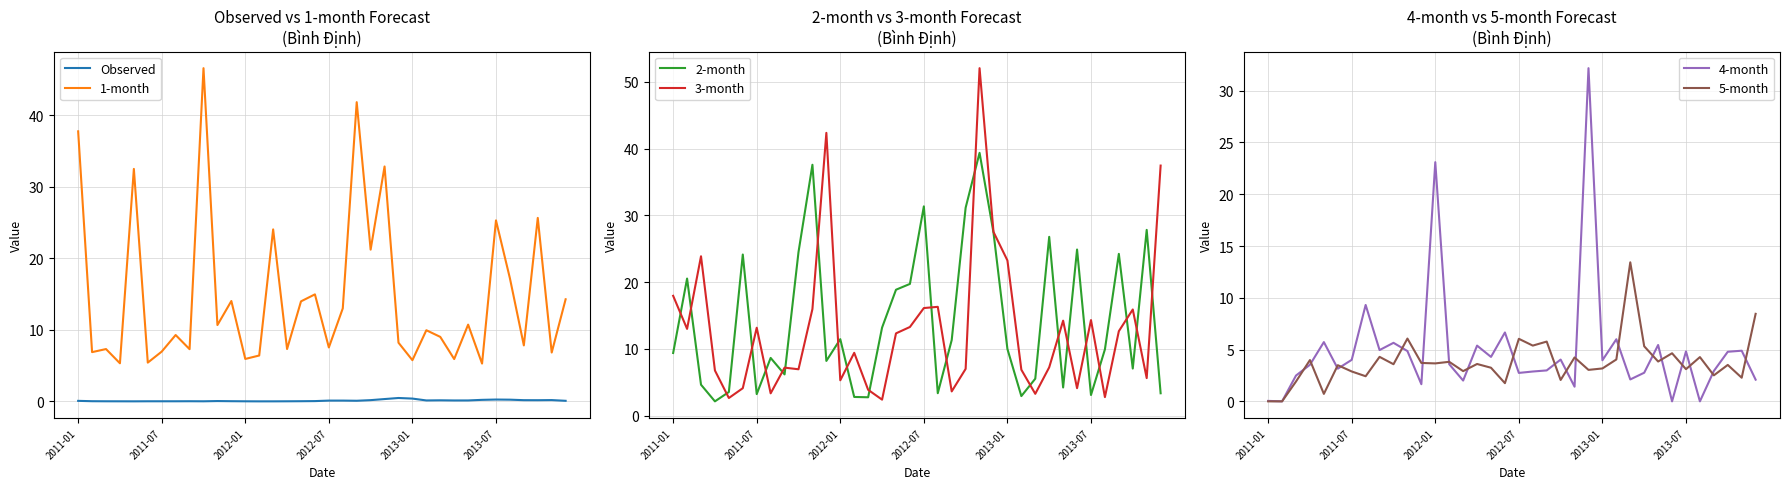

How many times do 5-month and 1-month cross each other?

2